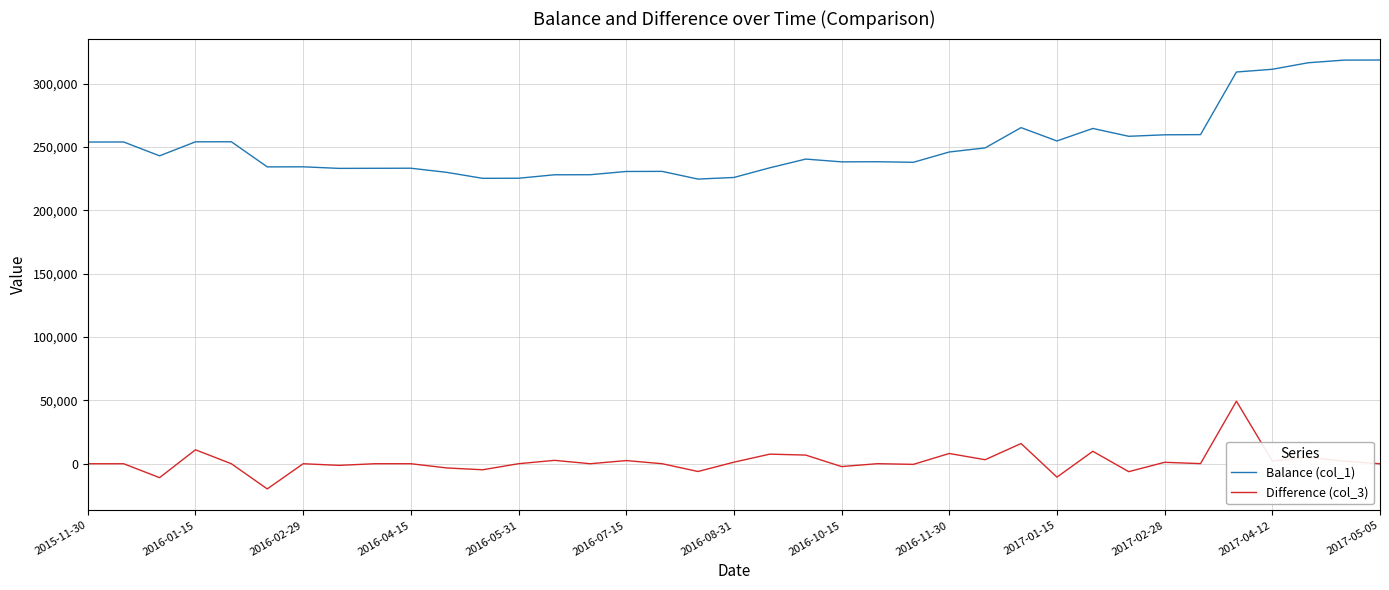

Which series has the largest total across all categories?

Balance (col_1)